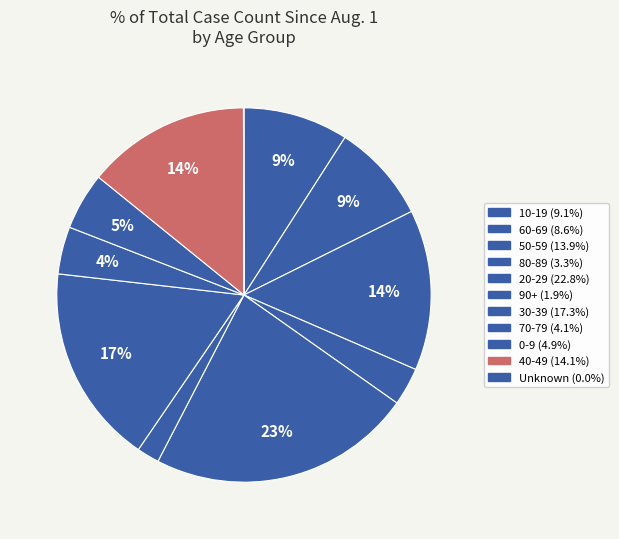

Combined, do 0-9 and 80-89 account for over 50%?

No